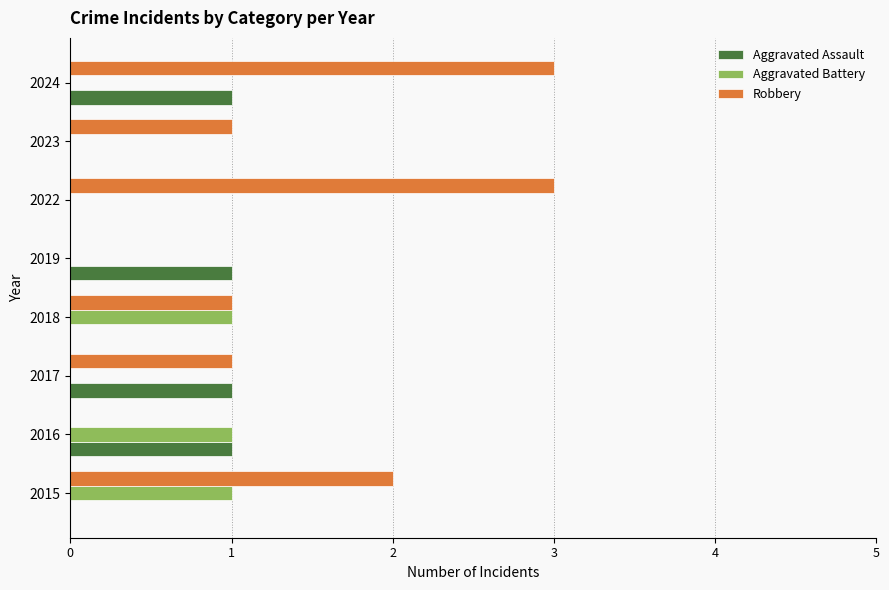

Which series has the largest range (max minus min)?

Robbery